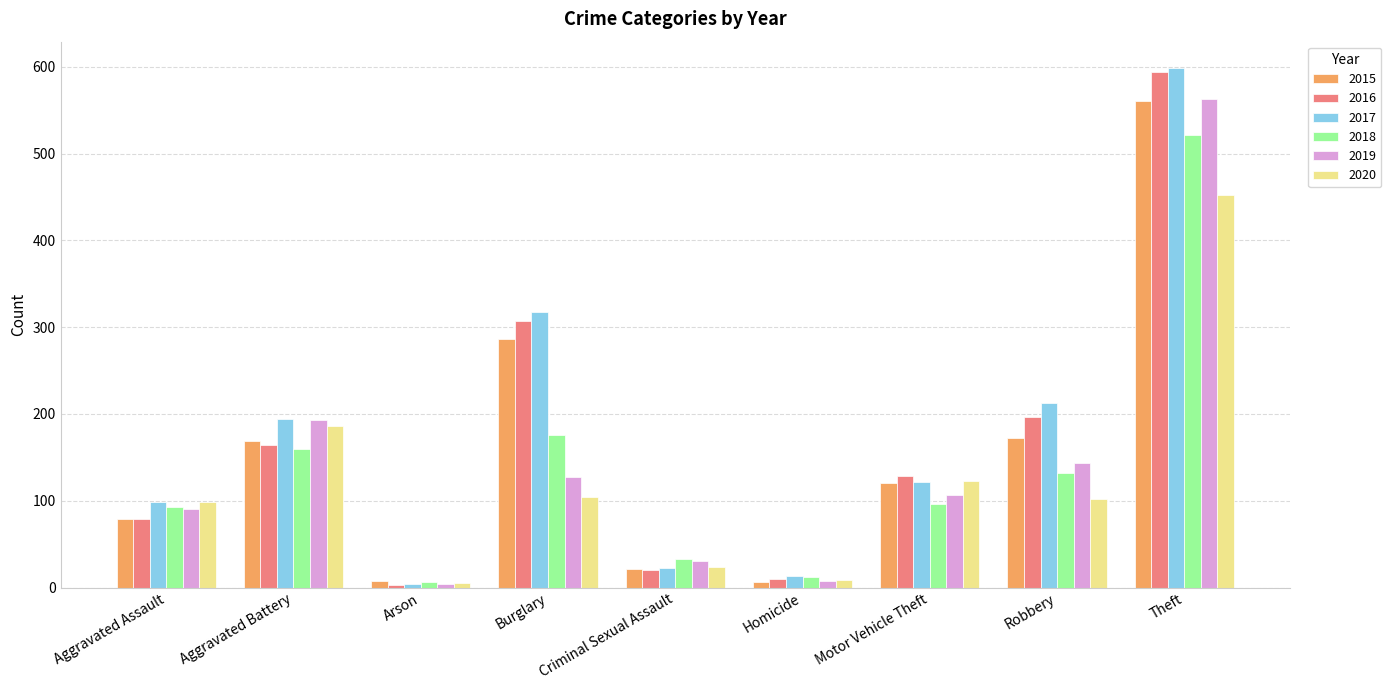

Between Aggravated Assault and Robbery, which series saw the biggest shift?

2016